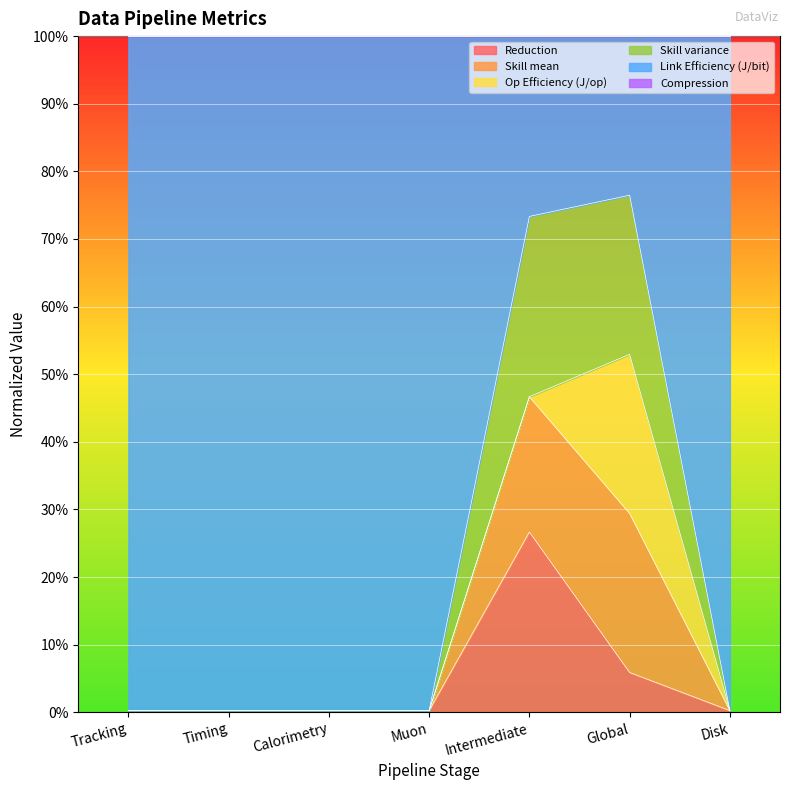

True or false: Skill mean and Reduction cross at least once.

False